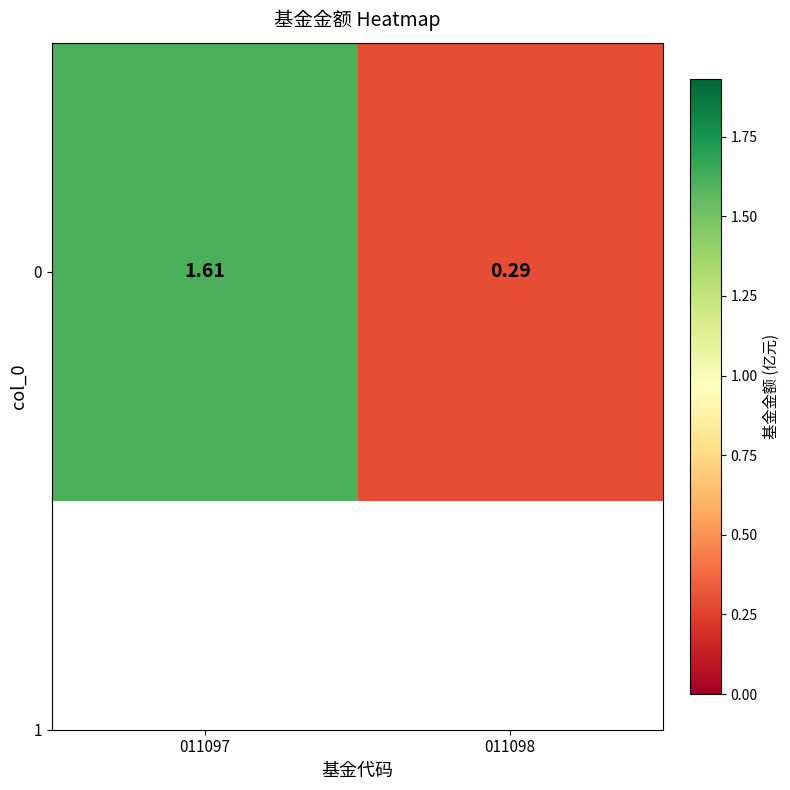

Count the values in the range 0 to 1.

1